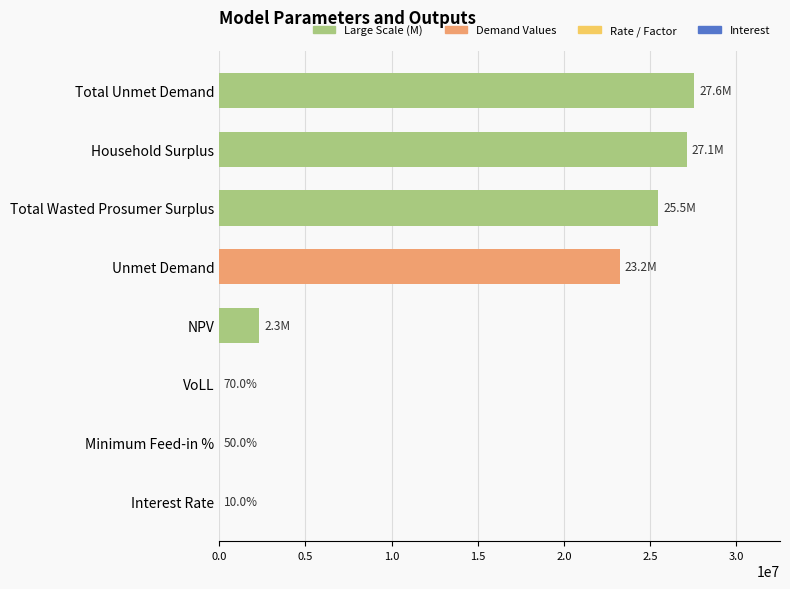

Between Household Surplus and Interest Rate, which is larger?

Household Surplus